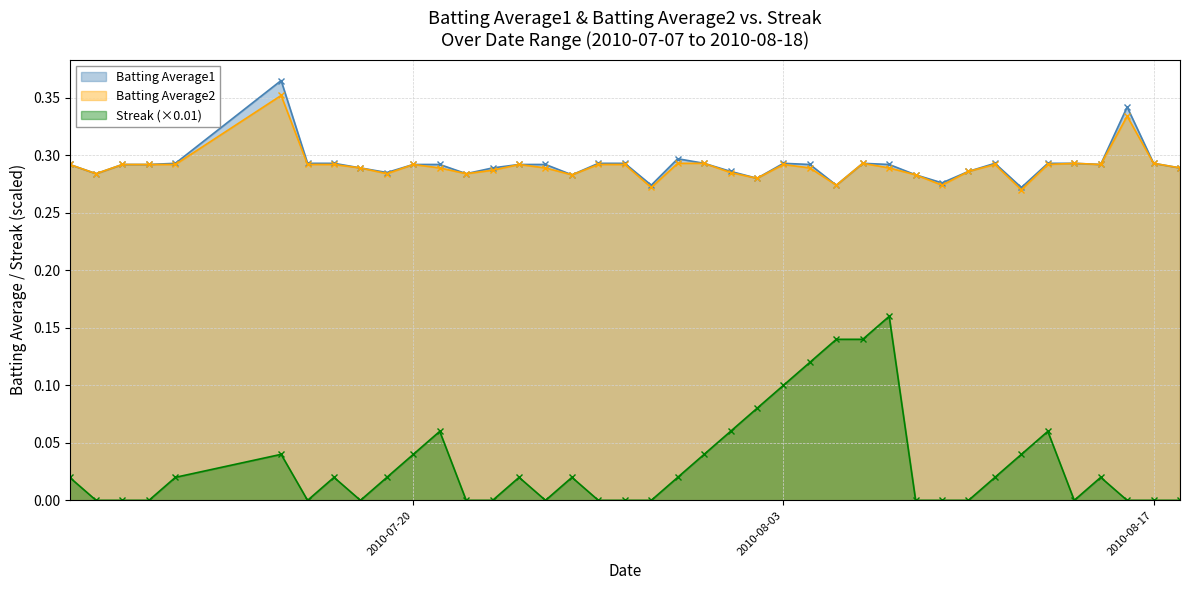

Between 2010-07-19 and 2010-07-26, which series saw the biggest shift?

Batting Average1